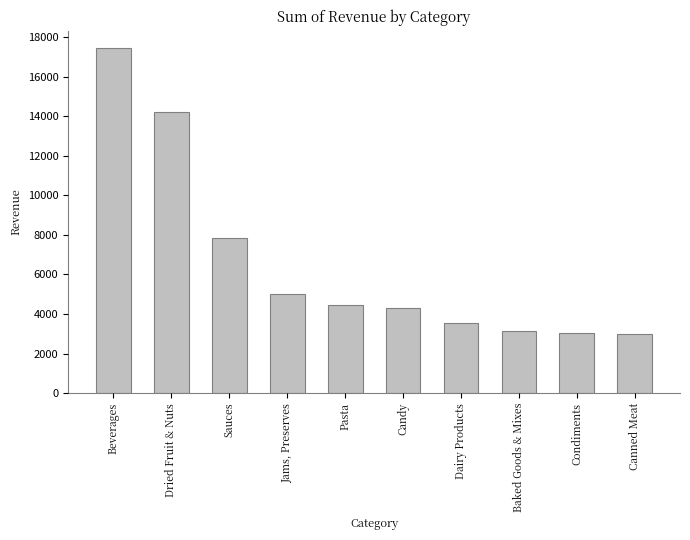

What is the greatest value displayed?

17452.4